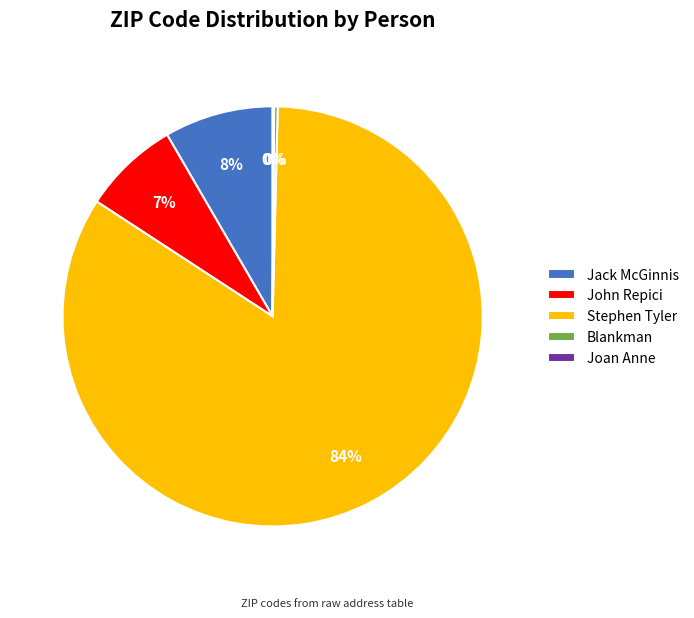

Is there any slice that represents more than half of the pie?

Yes